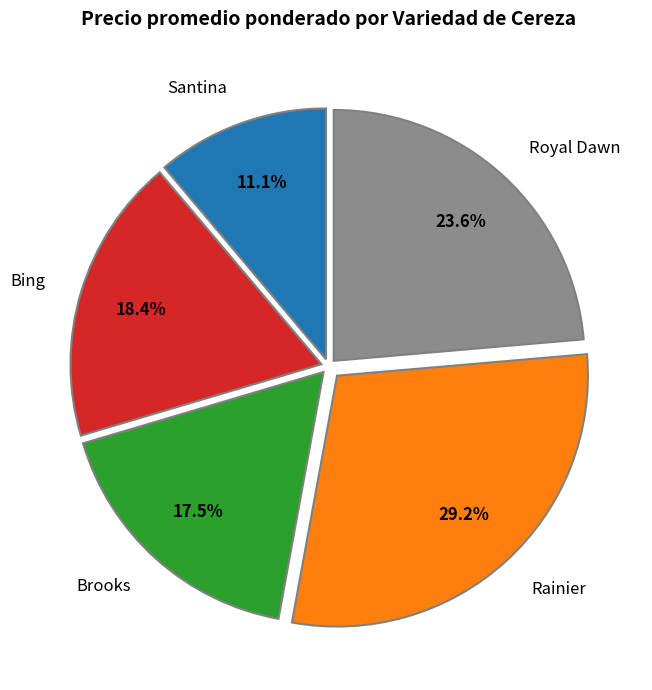

Do Rainier and Royal Dawn together represent more than half of the pie?

Yes